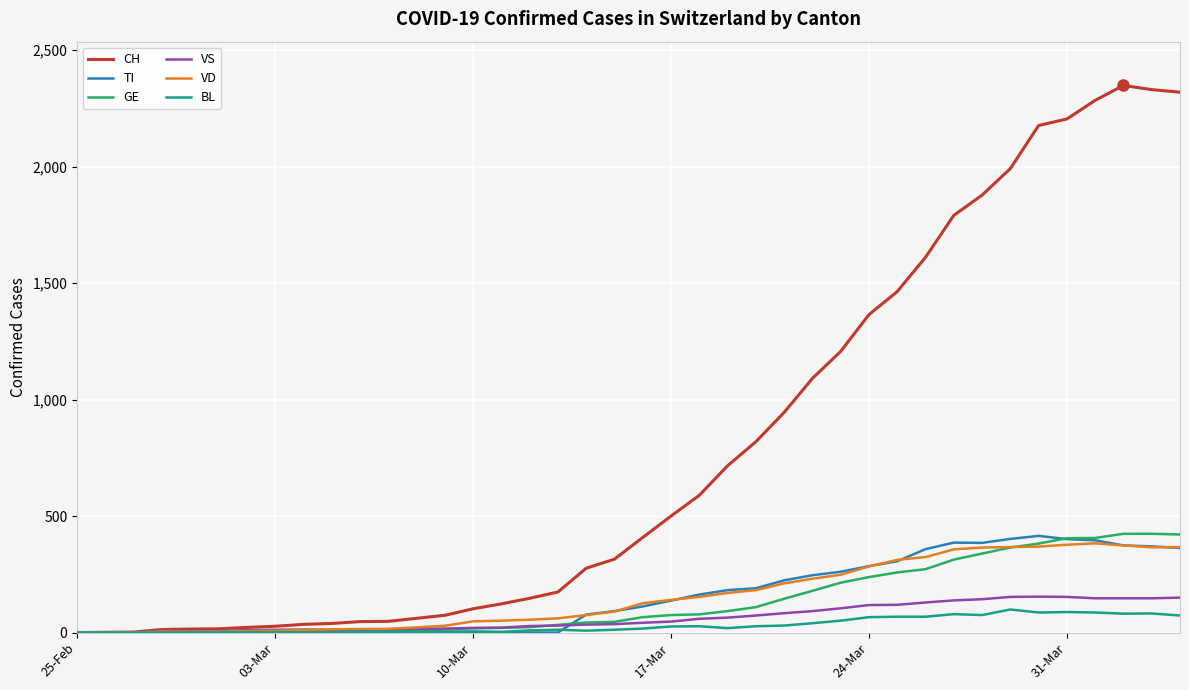

What is the average value of the TI series?

153